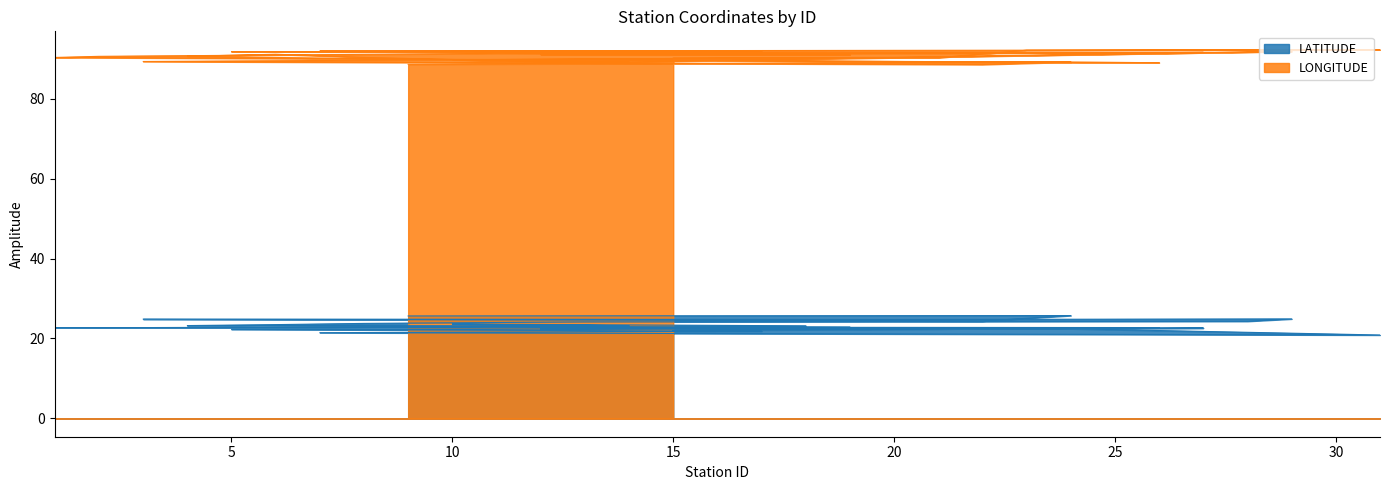

How many data points does each series have?

30